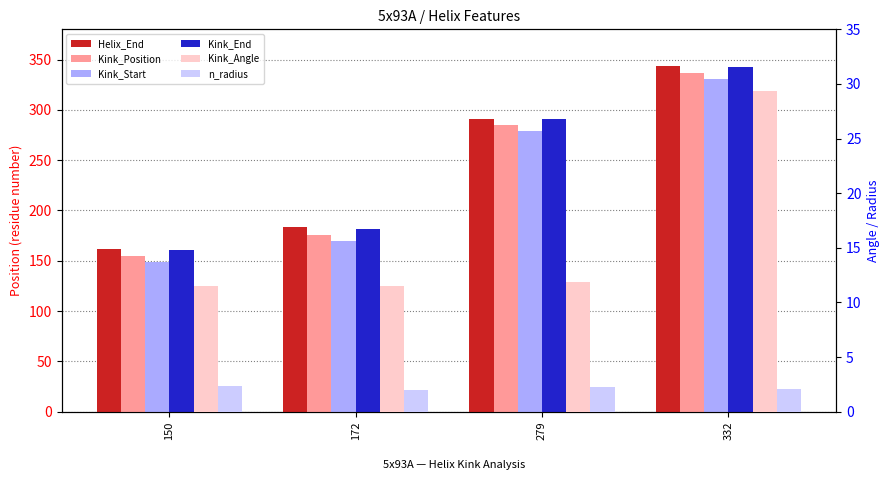

What is the minimum value for Kink_End?

161.0